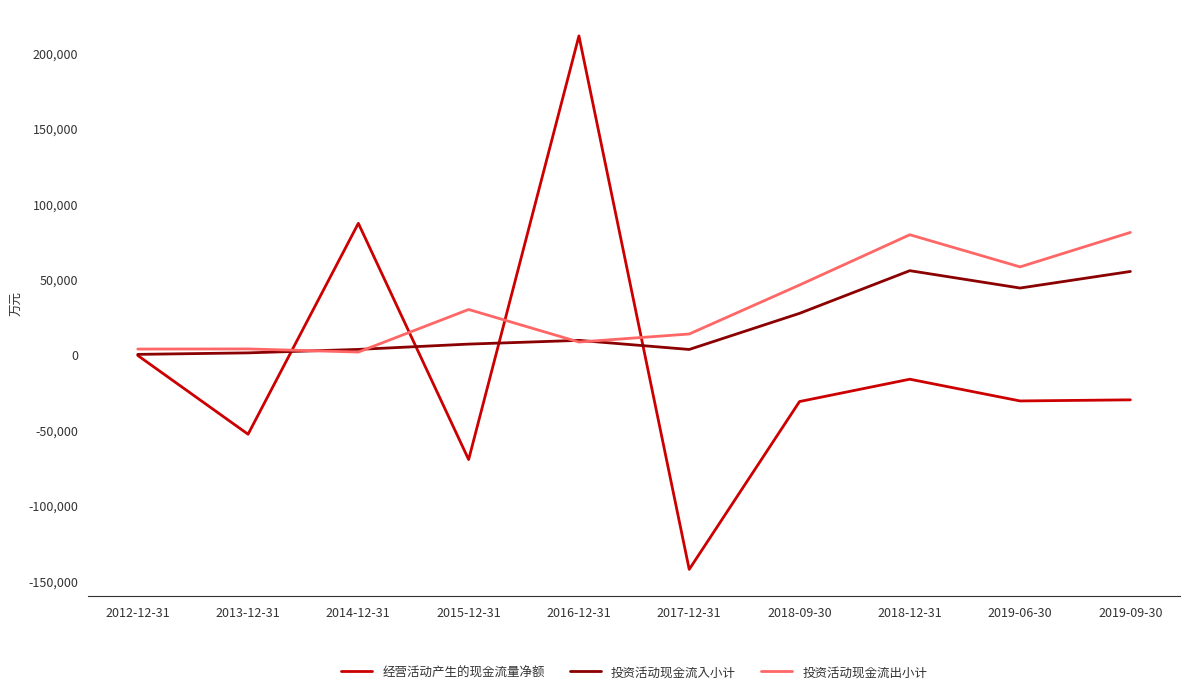

How many interior local peaks does the 经营活动产生的现金流量净额 series have?

3